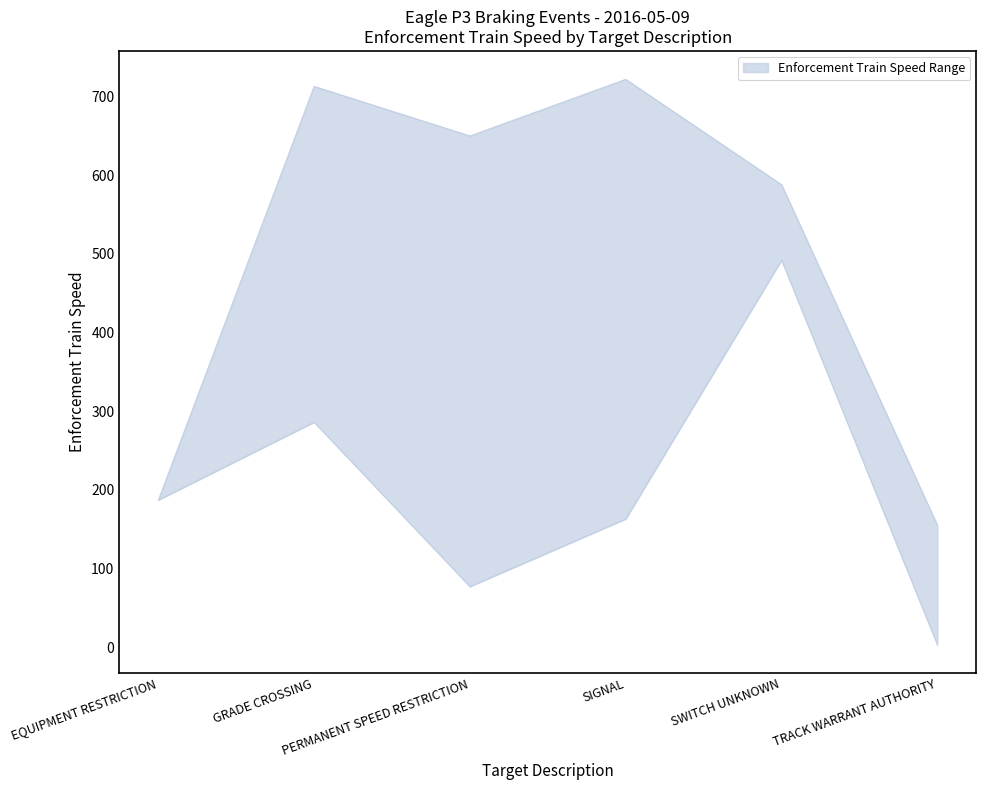

At how many categories does at least one series exceed 384?

4